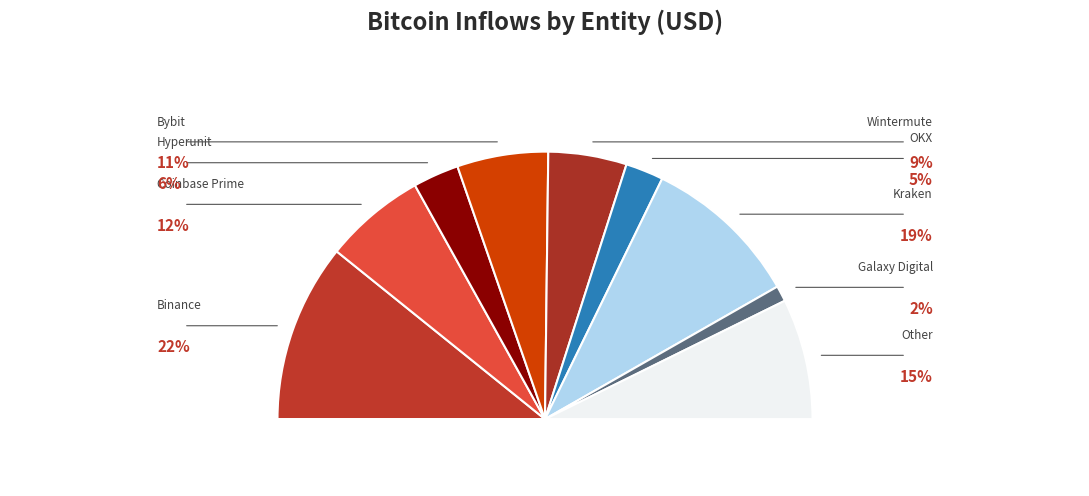

Rank the categories by value from lowest to highest.

Galaxy Digital, OKX, Hyperunit, Wintermute, Bybit, Coinbase Prime, Other, Kraken, Binance